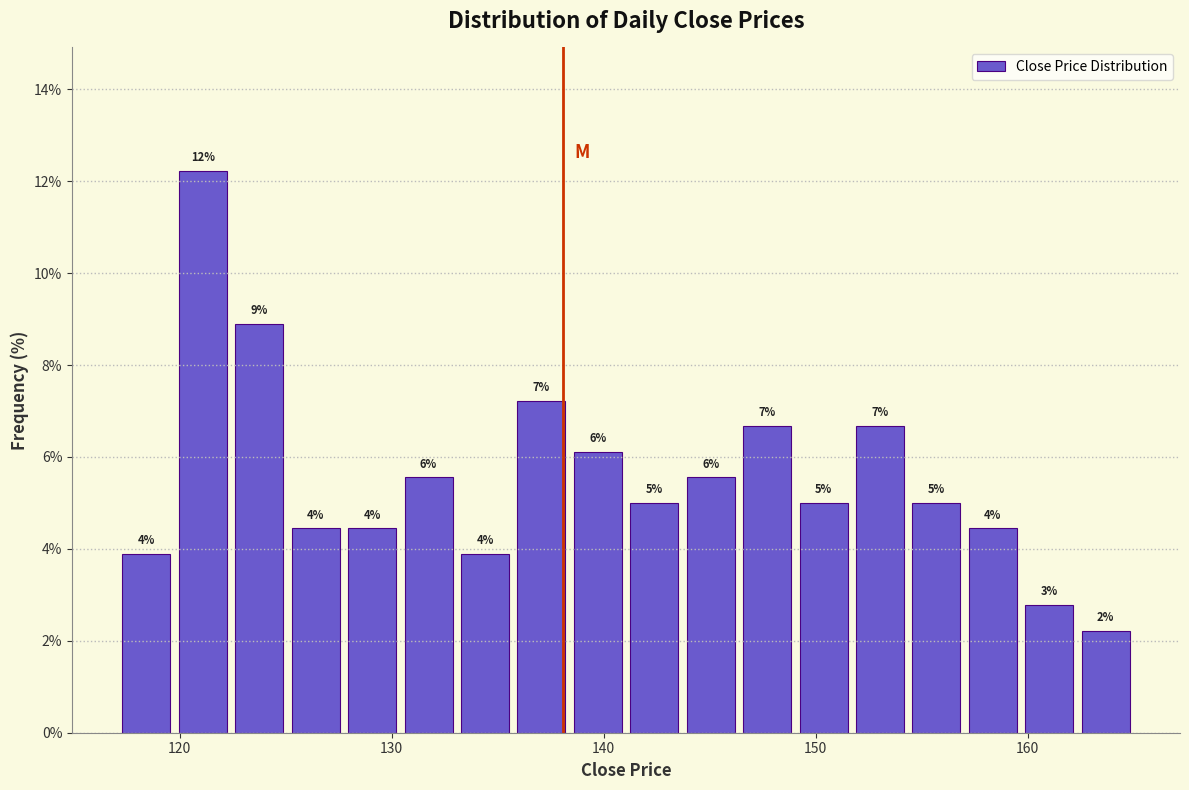

Around what value on the x-axis is the tallest bar? Give the approximate position of its centre, as read against the axis.

121